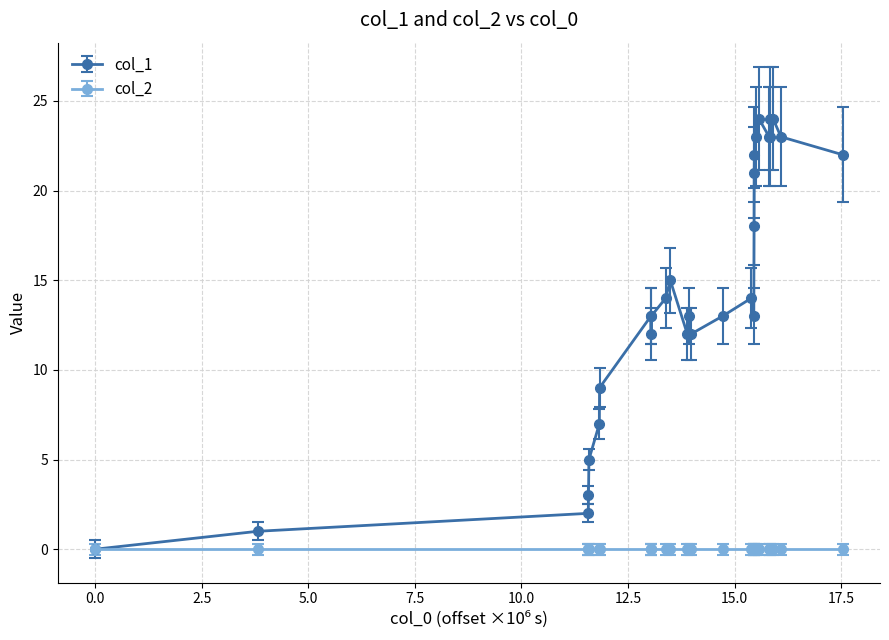

What is the maximum value shown in the chart?

24